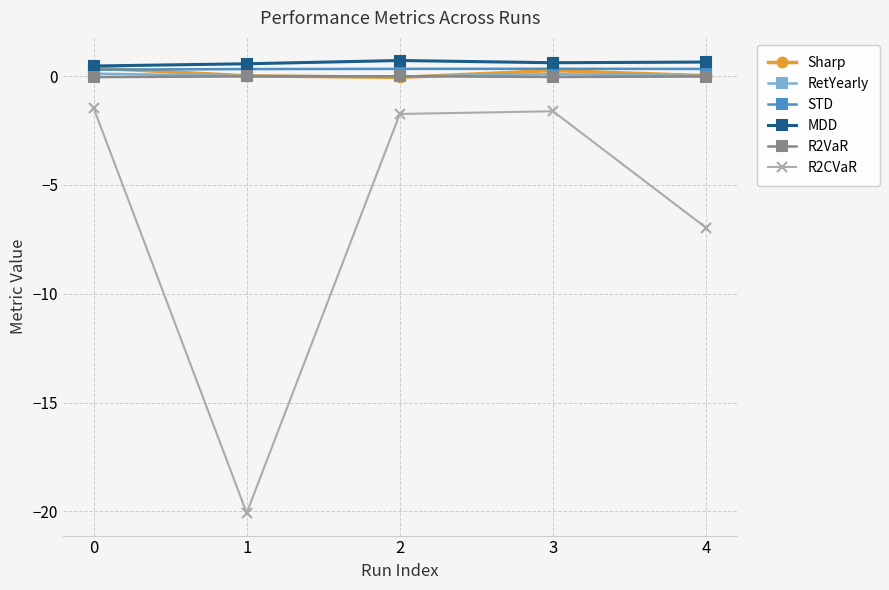

Does the chart have visible grid lines?

Yes